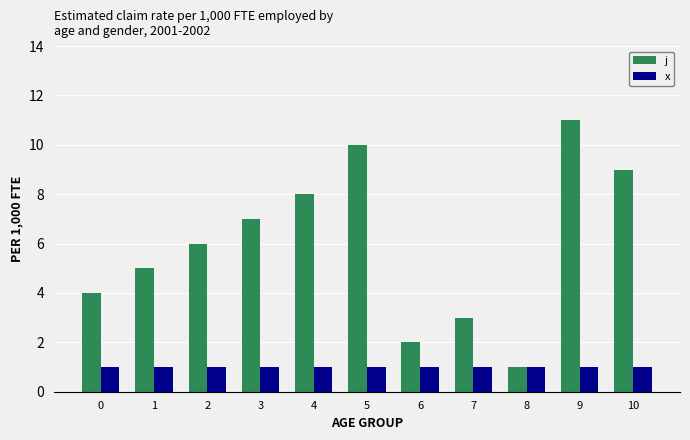

What are all the series names shown in the legend?

j, x